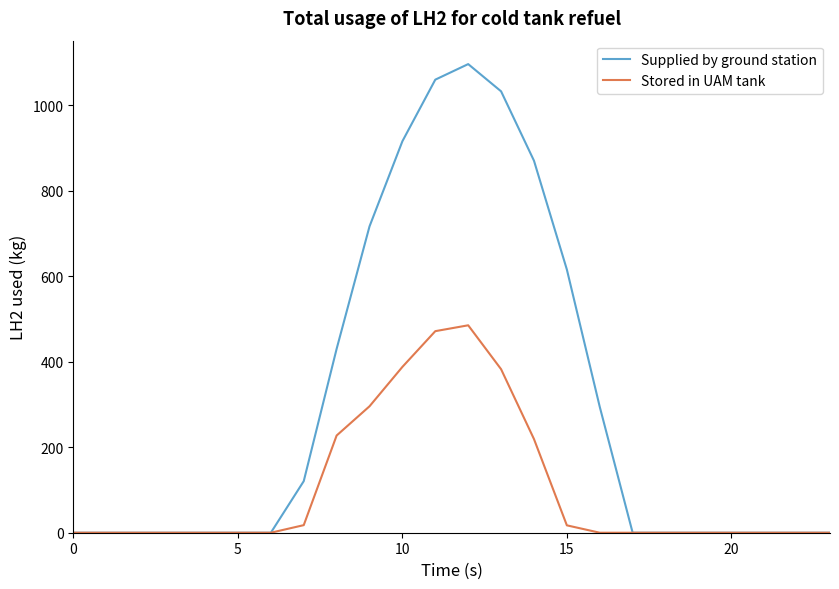

What are all the series names shown in the legend?

Supplied by ground station, Stored in UAM tank